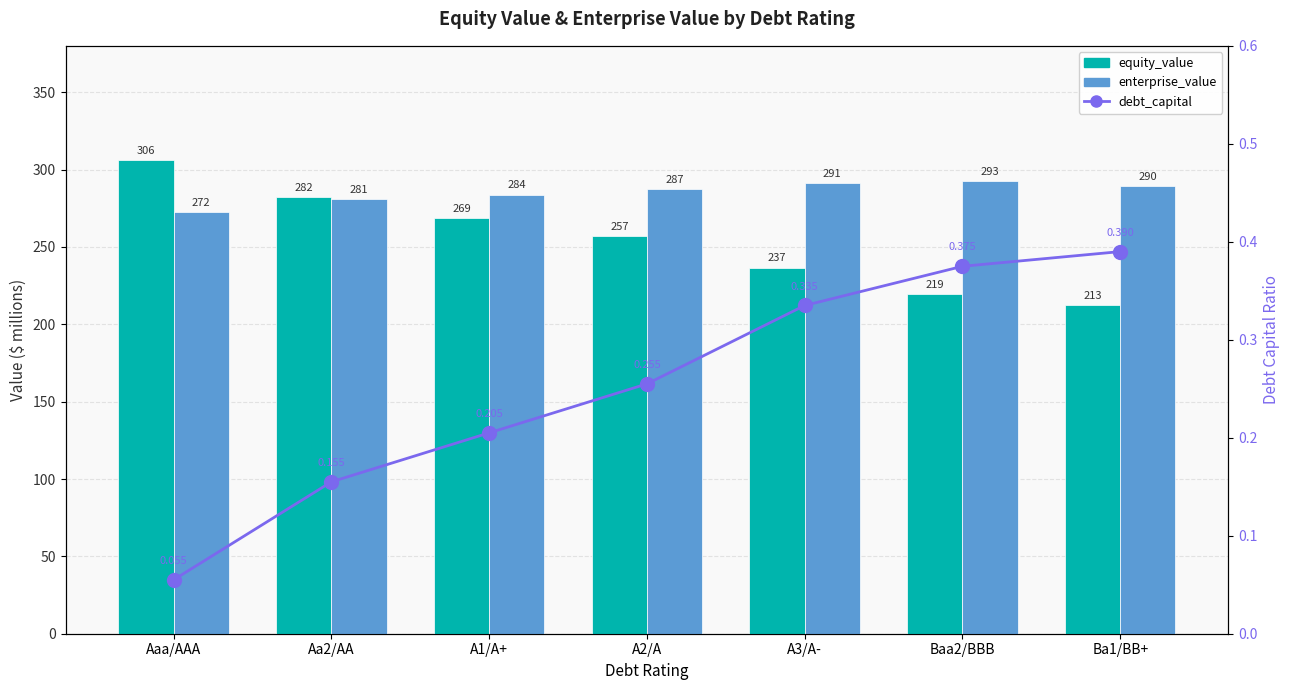

What position from the right is Baa2/BBB?

2